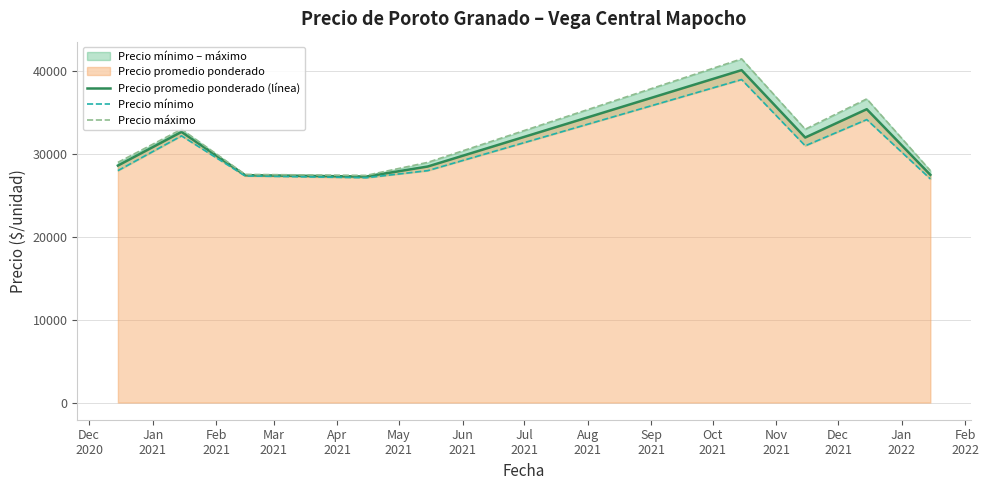

What is the maximum value shown in the chart?

41500.0